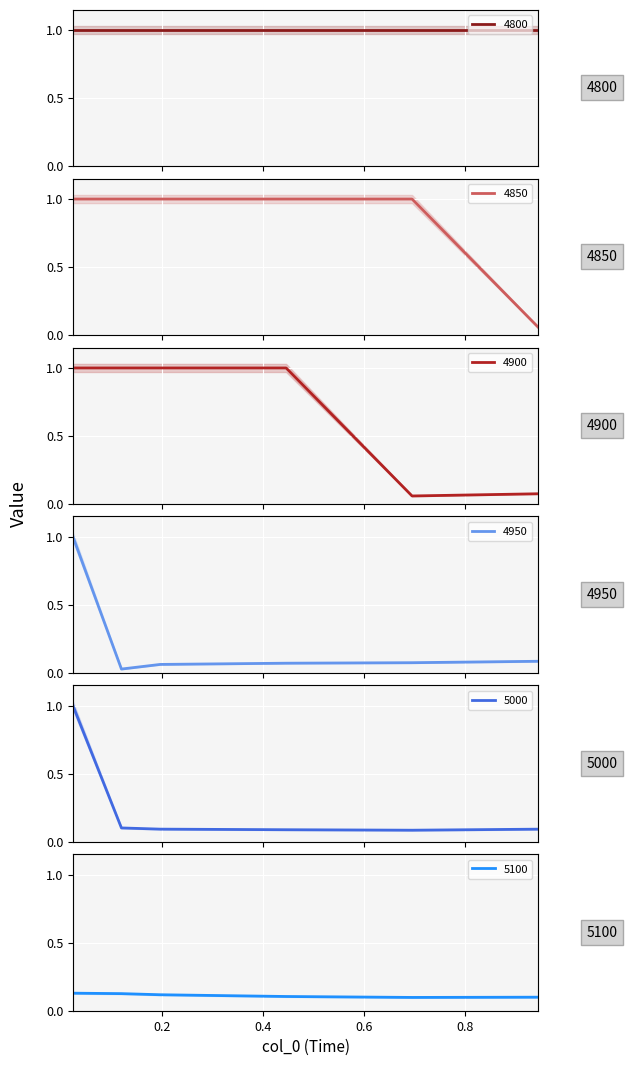

Is the value of 4850 at 0.1205479452054795 greater than the value of 4950 at 0.4465753424657534?

Yes